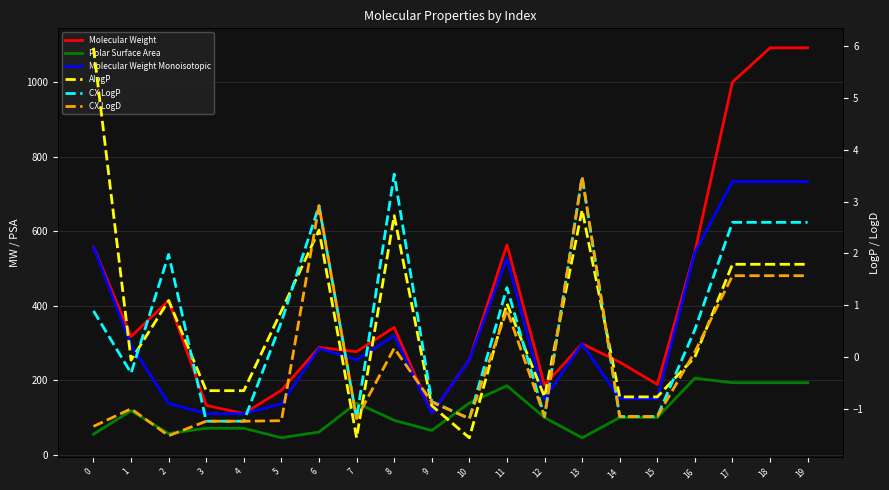

True or false: Molecular Weight and Molecular Weight Monoisotopic cross at least once.

False